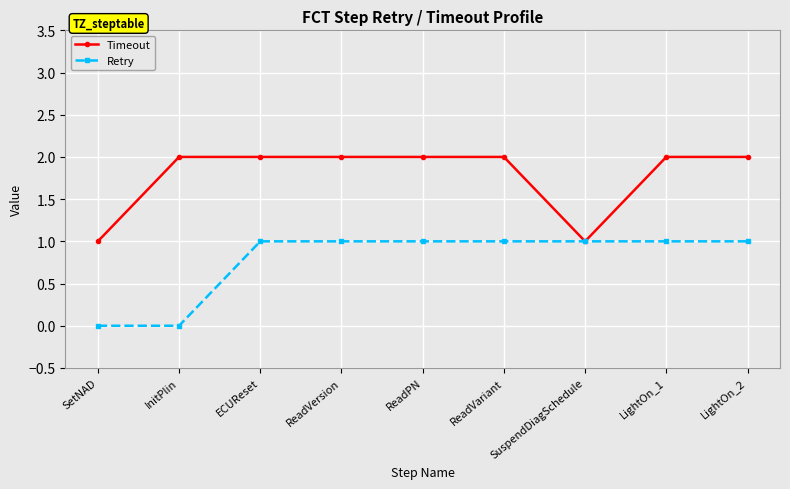

What is the difference between the Timeout values at SuspendDiagSchedule and ReadPN?

1